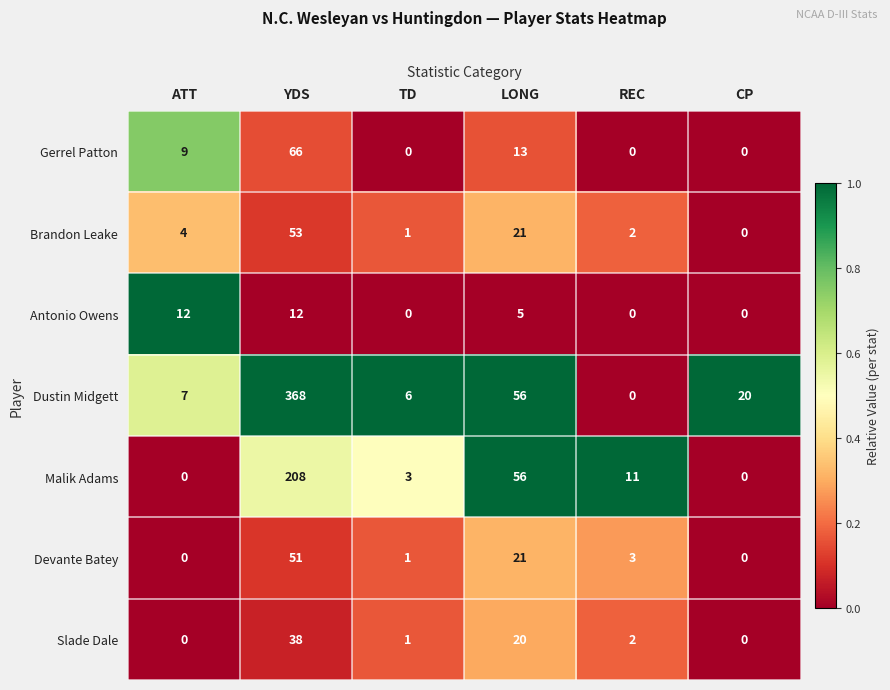

At how many categories does at least one series exceed 0?

6